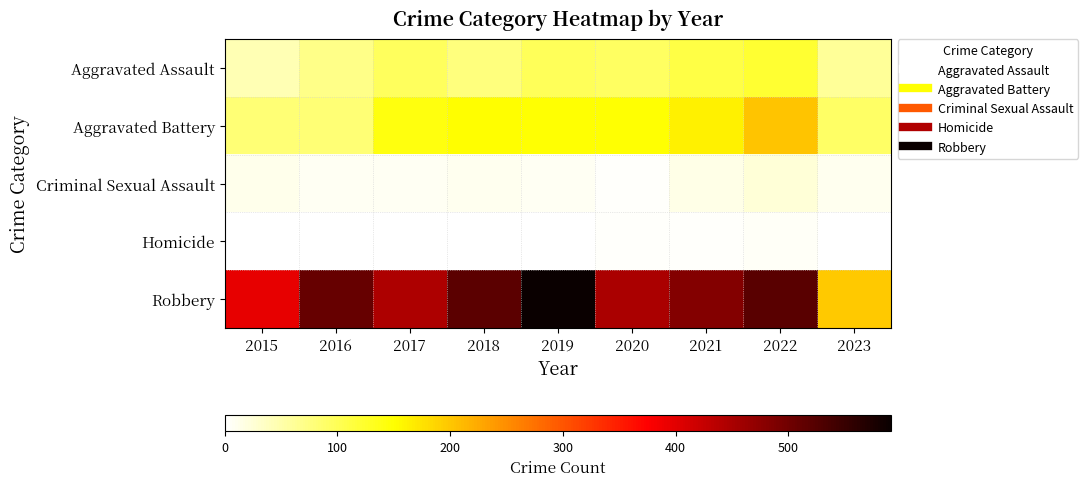

Which has a higher value, 2022 or 2016?

2022